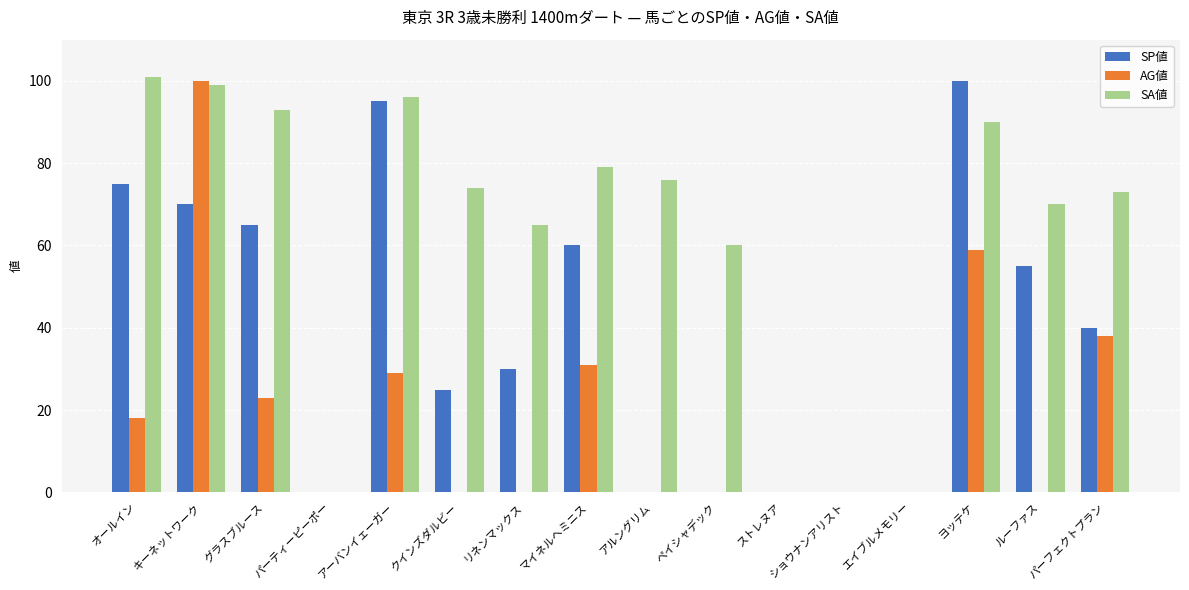

What is the maximum value shown in the chart?

101